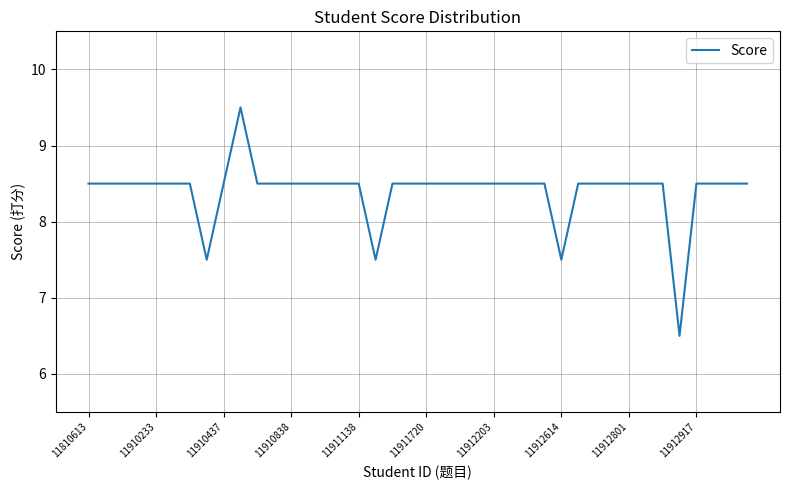

What is the smallest value displayed?

6.5